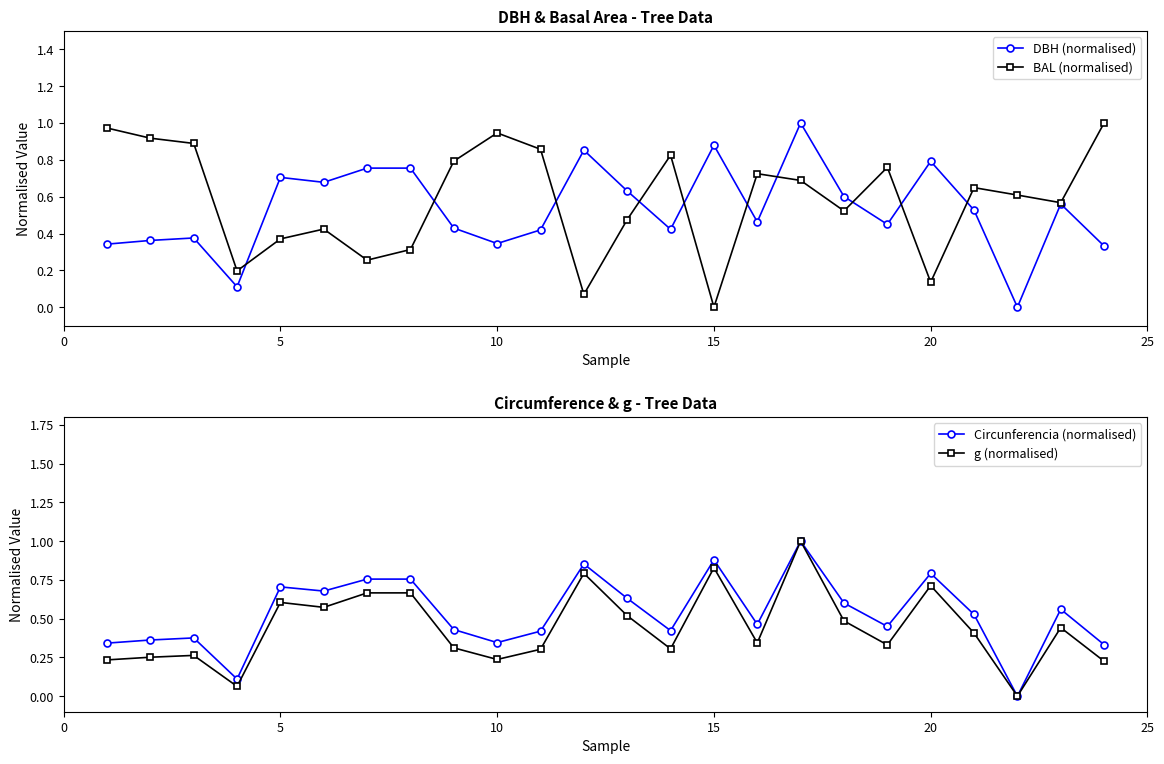

True or false: DBH (normalised) has a value of 0.8 at 20.

True